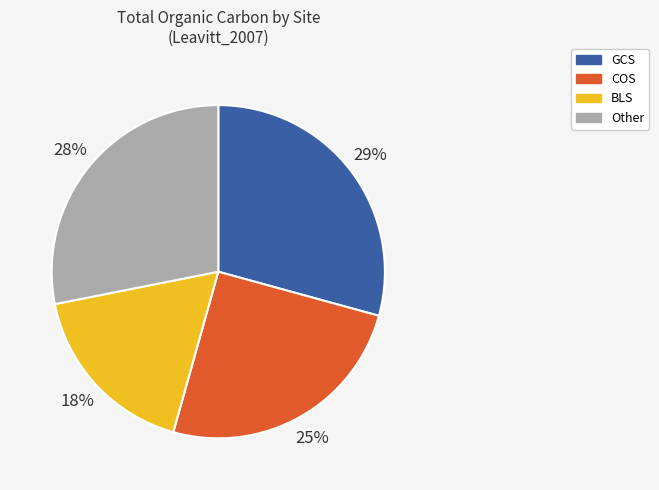

To the nearest percent, what is the average slice percentage?

25%